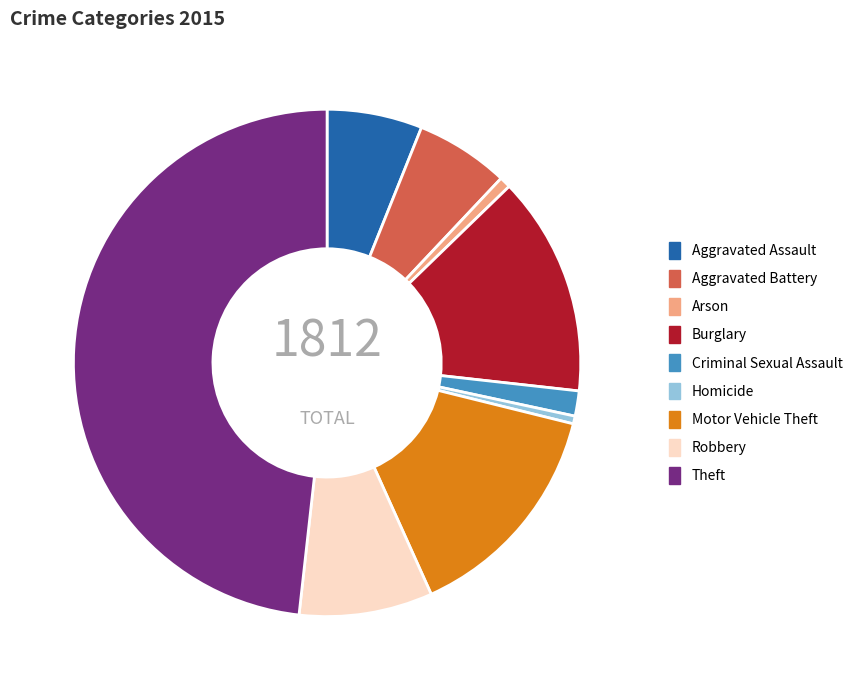

Count the number of slices in the pie.

9